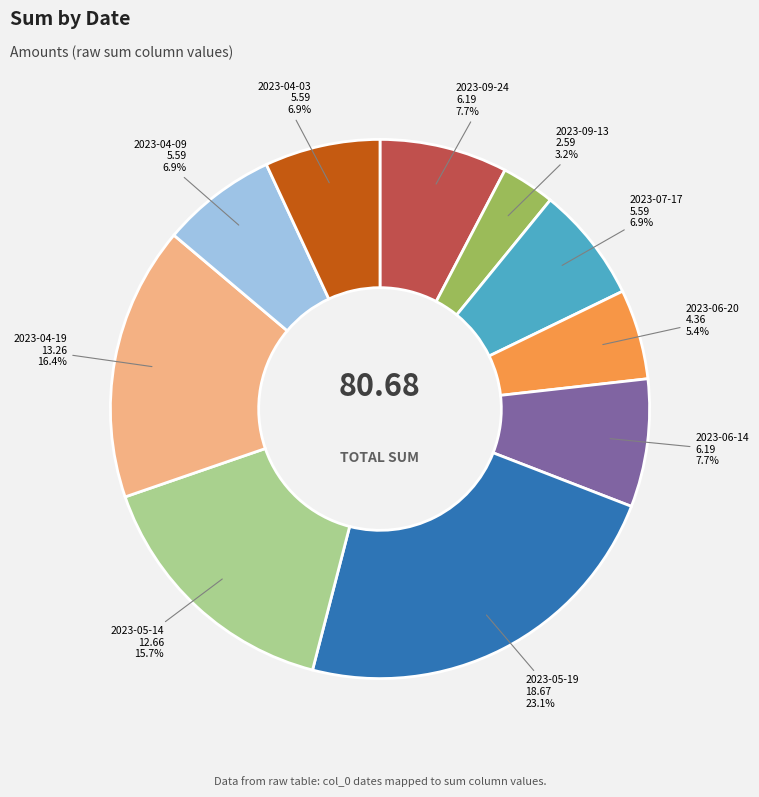

Does any single category account for the majority?

No